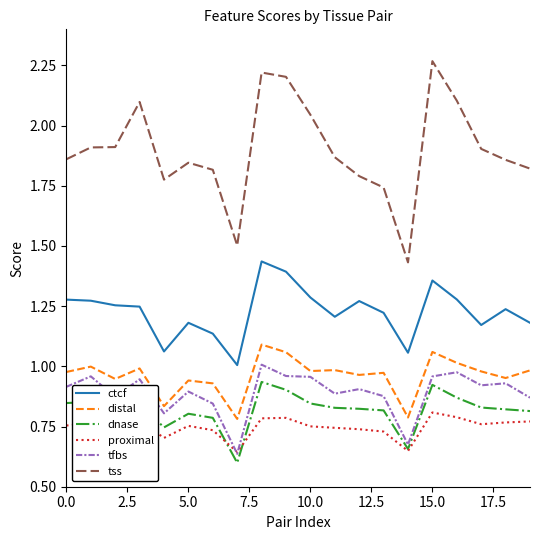

Which series has the widest spread of values?

tss